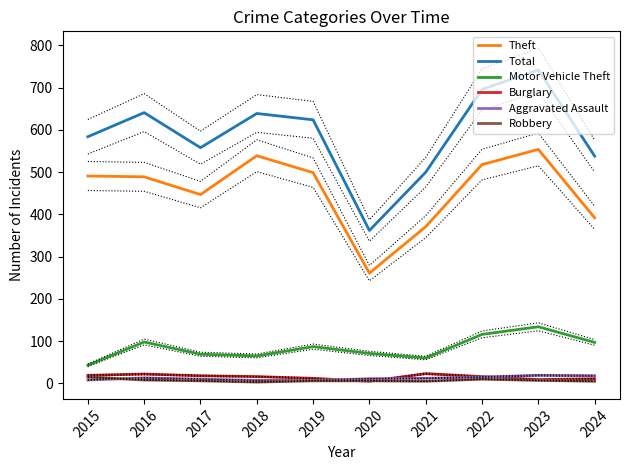

What is the sum of all Burglary values?

151